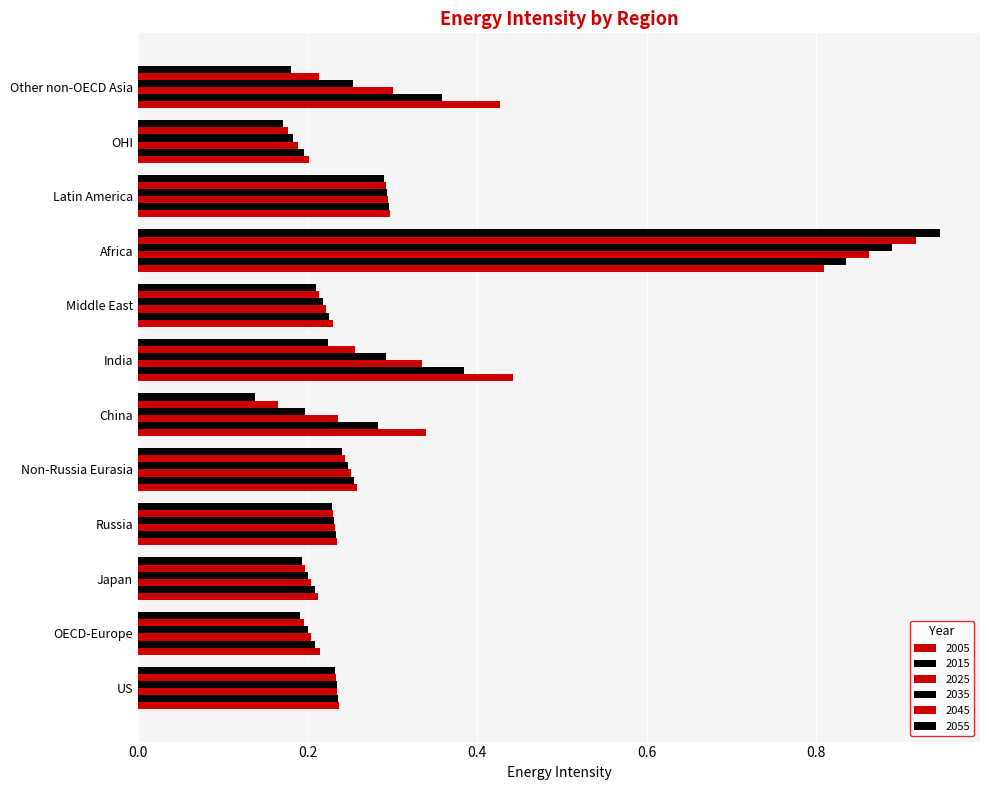

Count the number of categories in the chart.

12